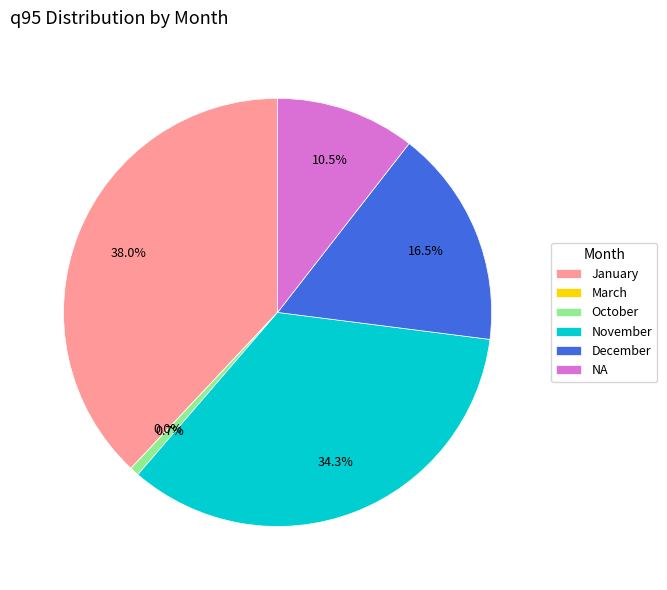

Does November represent more than half of the total?

No